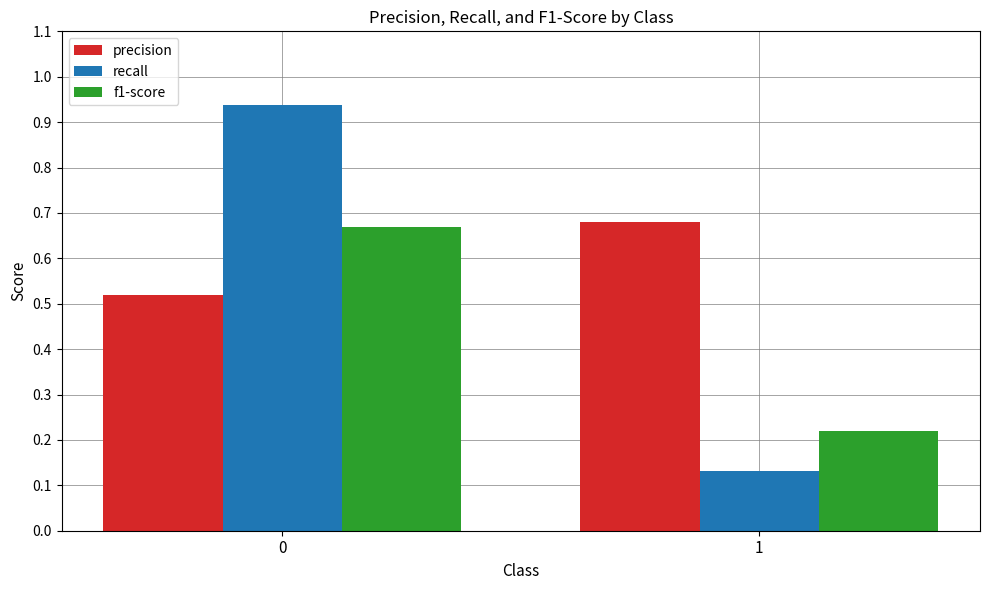

Which category has the highest value in the precision series?

1